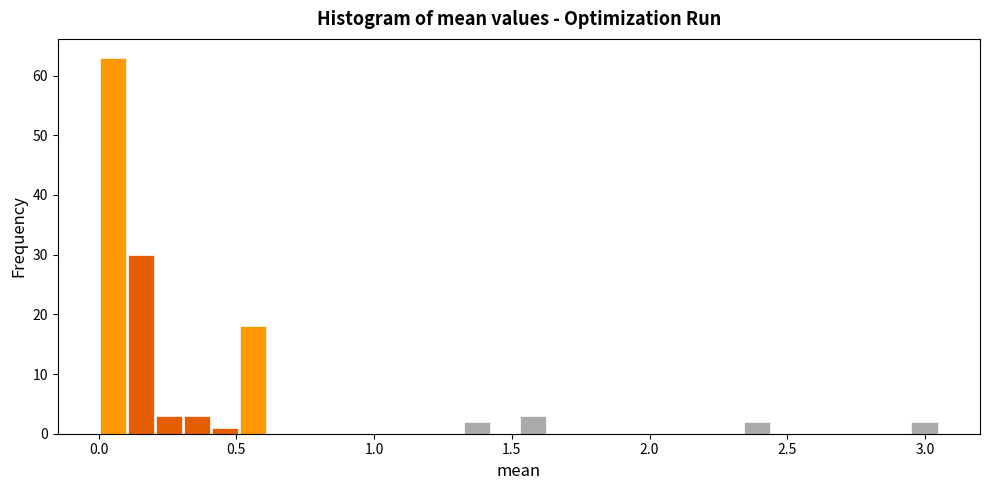

Read against the x-axis, roughly where is the centre of the tallest bar?

0.05